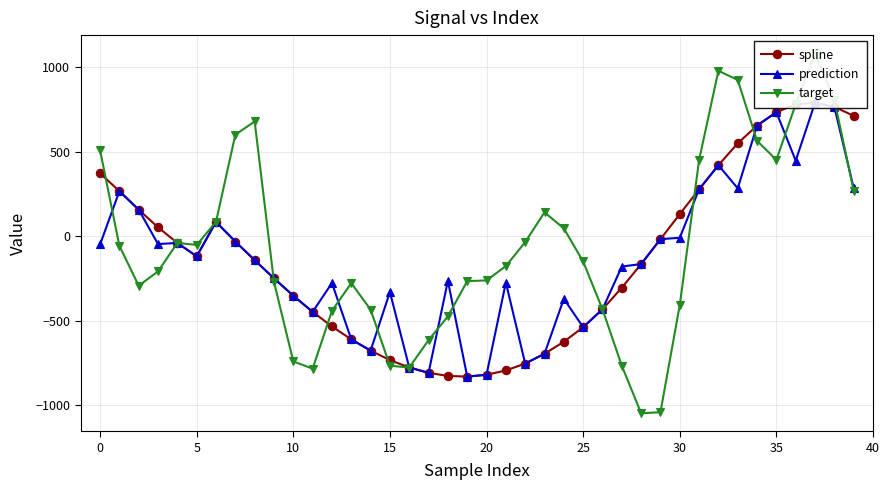

The value of spline at 14 is -676.0. True or false?

True